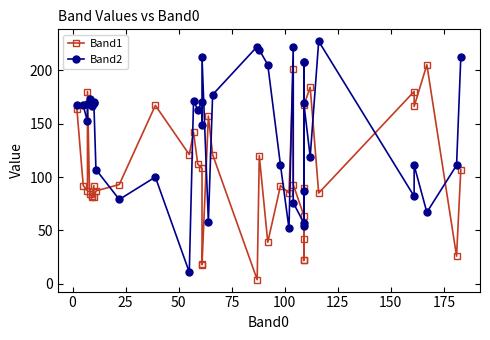

Reading left to right, extract all data points from this chart.

Band1: 164	92	87	180	84	82	81	92	81	87	93	167	121	142	112	108	19	18	157	121	4	120	39	92	85	201	93	64	22	22	90	42	167	184	85	180	166	205	26	107
Band2: 167	167	152	168	173	167	166	169	170	107	79	100	11	171	163	170	149	212	58	177	222	219	205	111	52	222	76	57	208	87	54	208	169	119	227	82	111	67	111	212